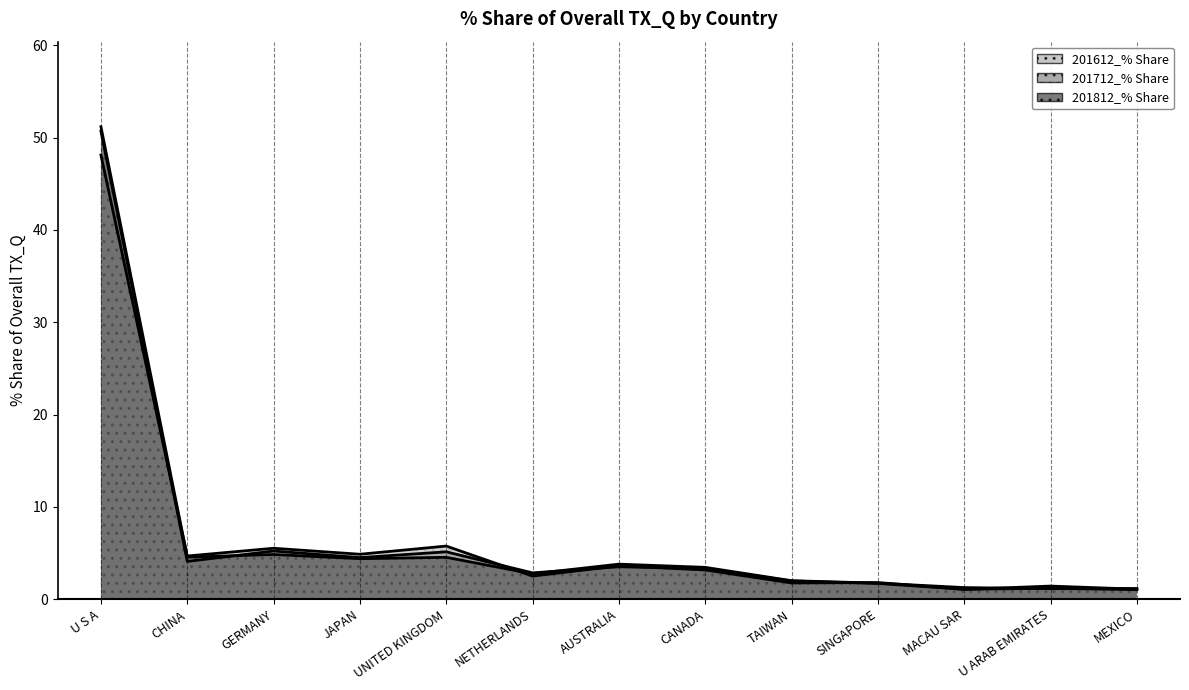

Where does the 201812_% Share series first go above 3?

U S A